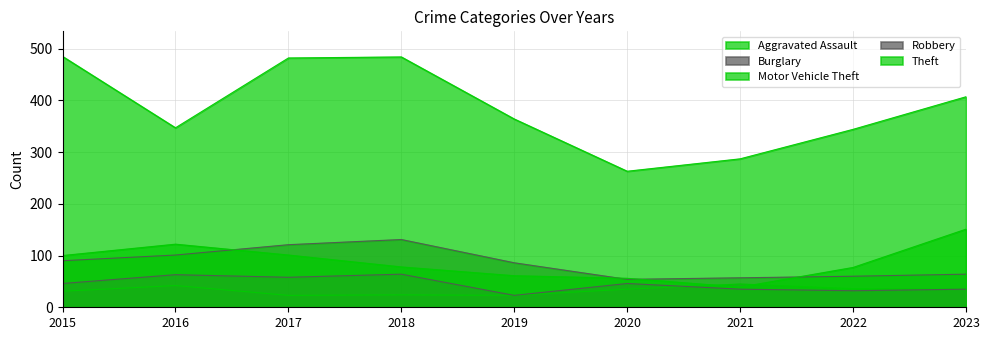

How many values in the Aggravated Assault series exceed 35?

3